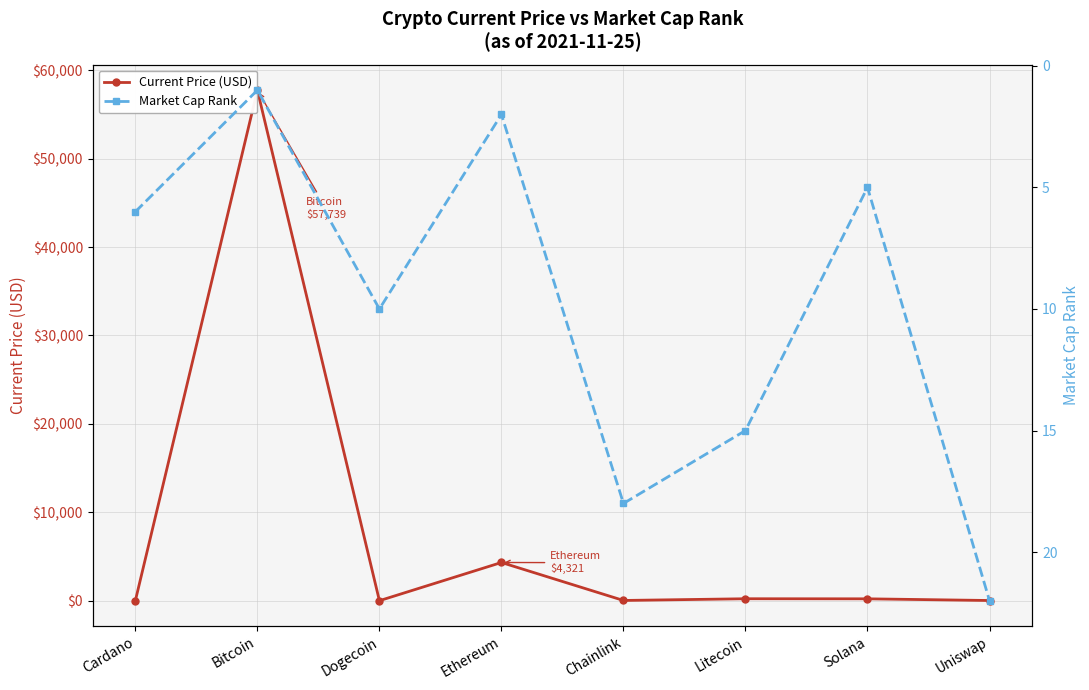

How many data points in Market Cap Rank are above 10?

3